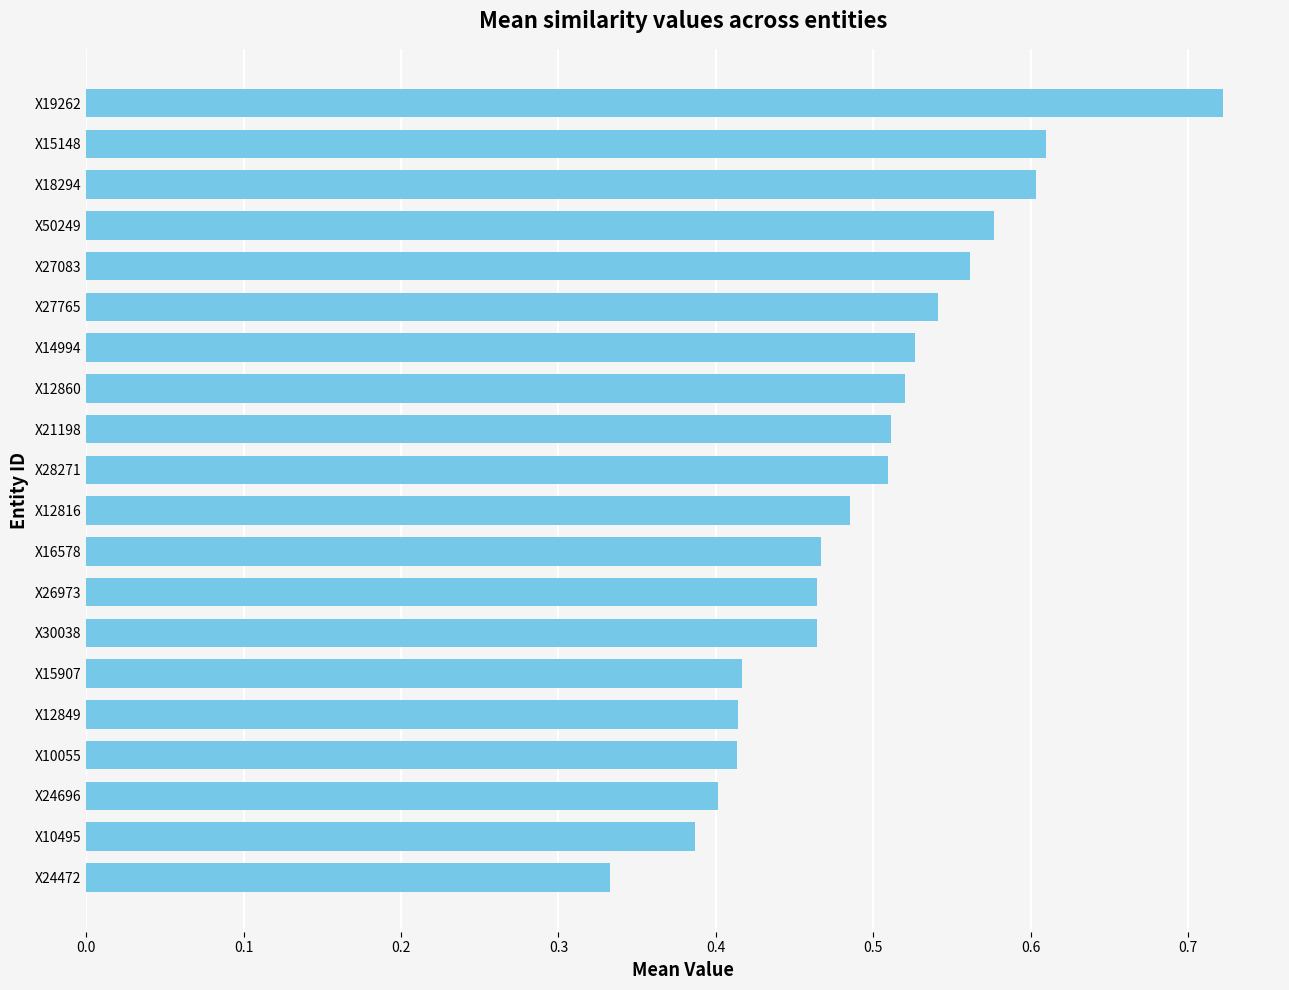

Where is the data nearest to the value 0?

X24472